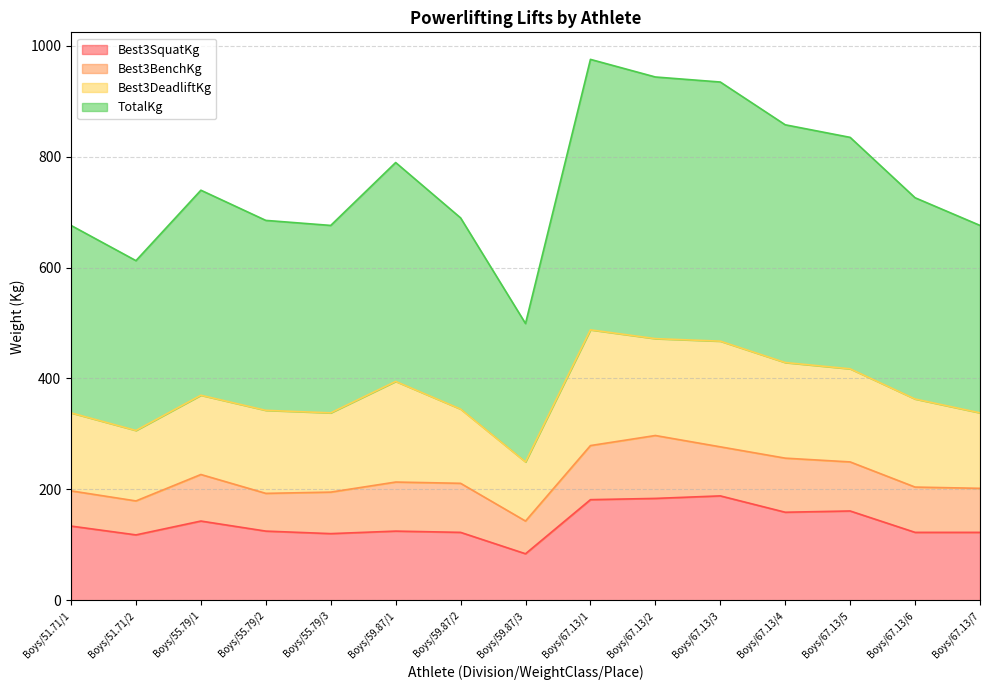

True or false: TotalKg has a value of 1209.8 at Boys/51.71/1.

False